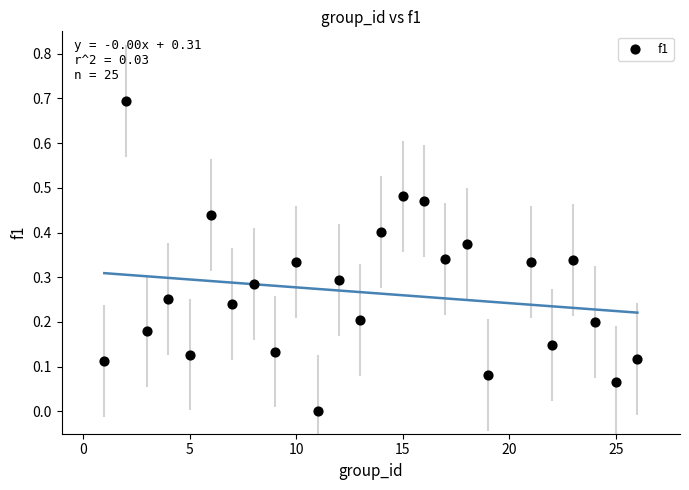

What is the range of Y values (max minus min)?

0.7